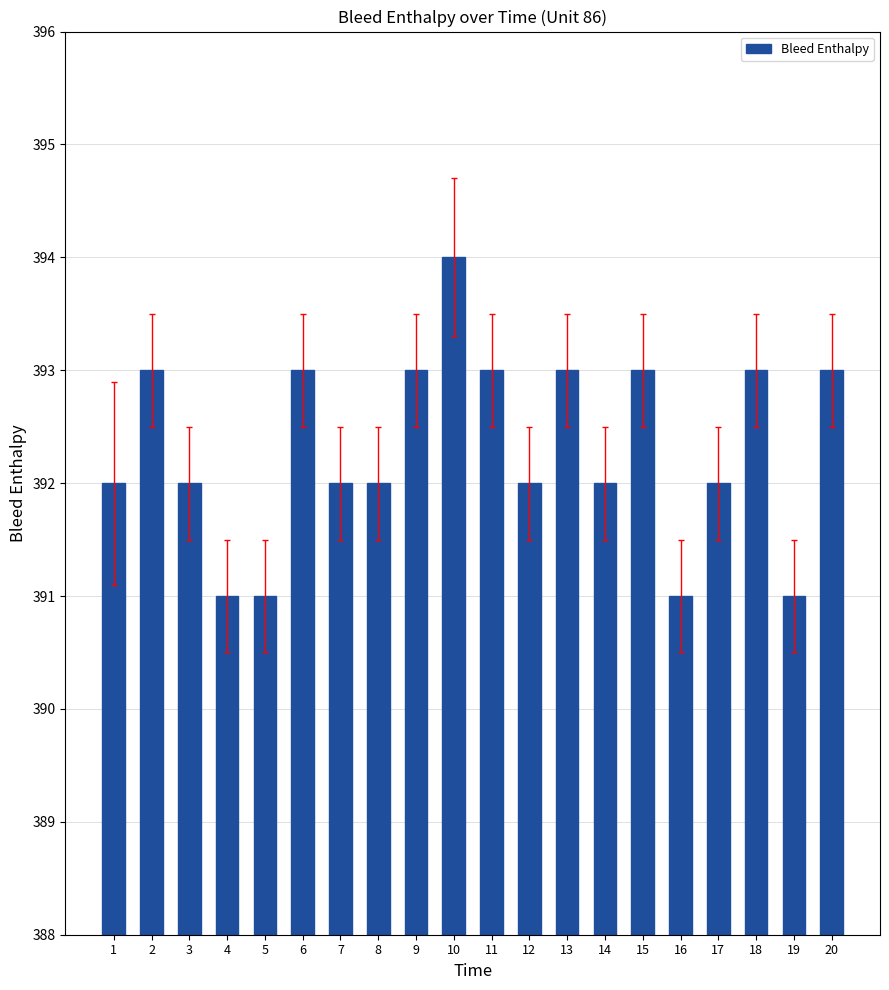

Reading right to left, transcribe all the data shown in this chart.

20=393	19=391	18=393	17=392	16=391	15=393	14=392	13=393	12=392	11=393	10=394	9=393	8=392	7=392	6=393	5=391	4=391	3=392	2=393	1=392